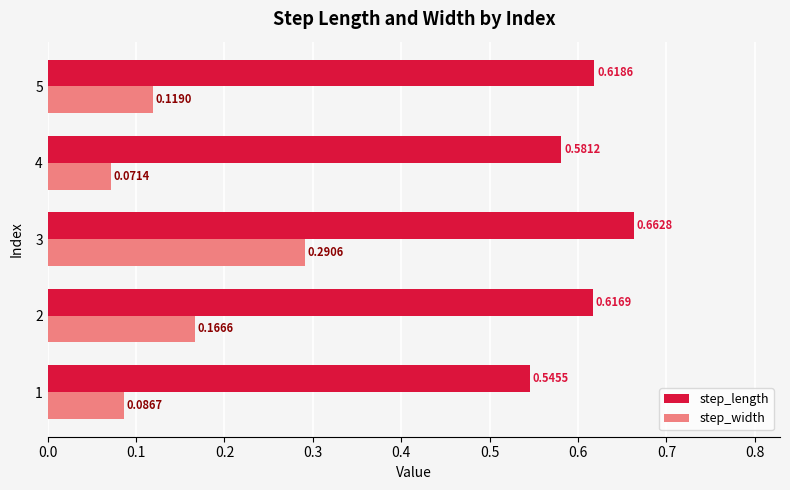

Which series has the largest range (max minus min)?

step_width